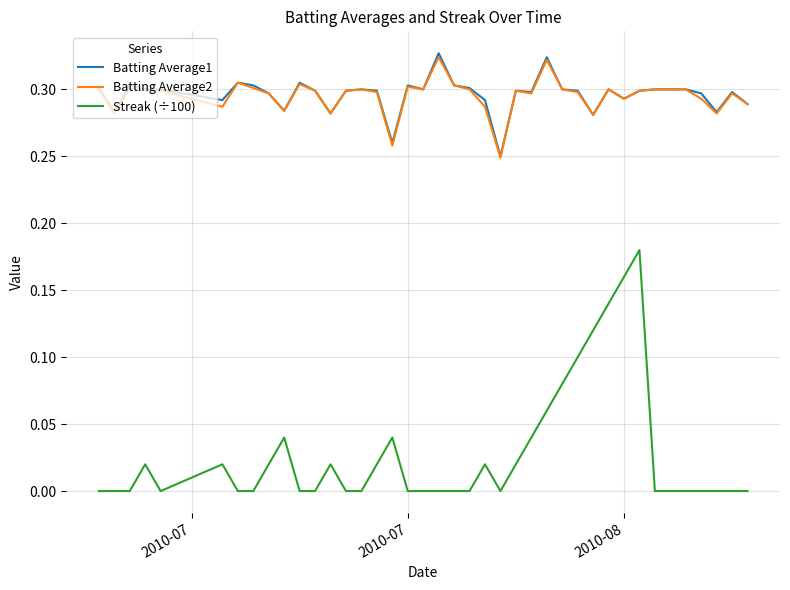

True or false: Streak (÷100) and Batting Average1 intersect in this chart.

False